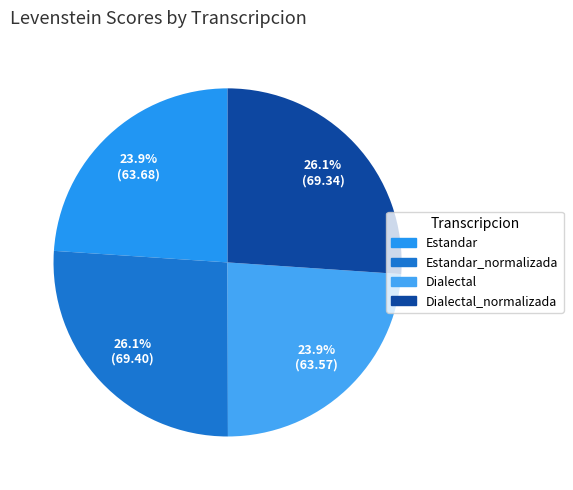

To the nearest percent, what portion does Estandar represent?

24%